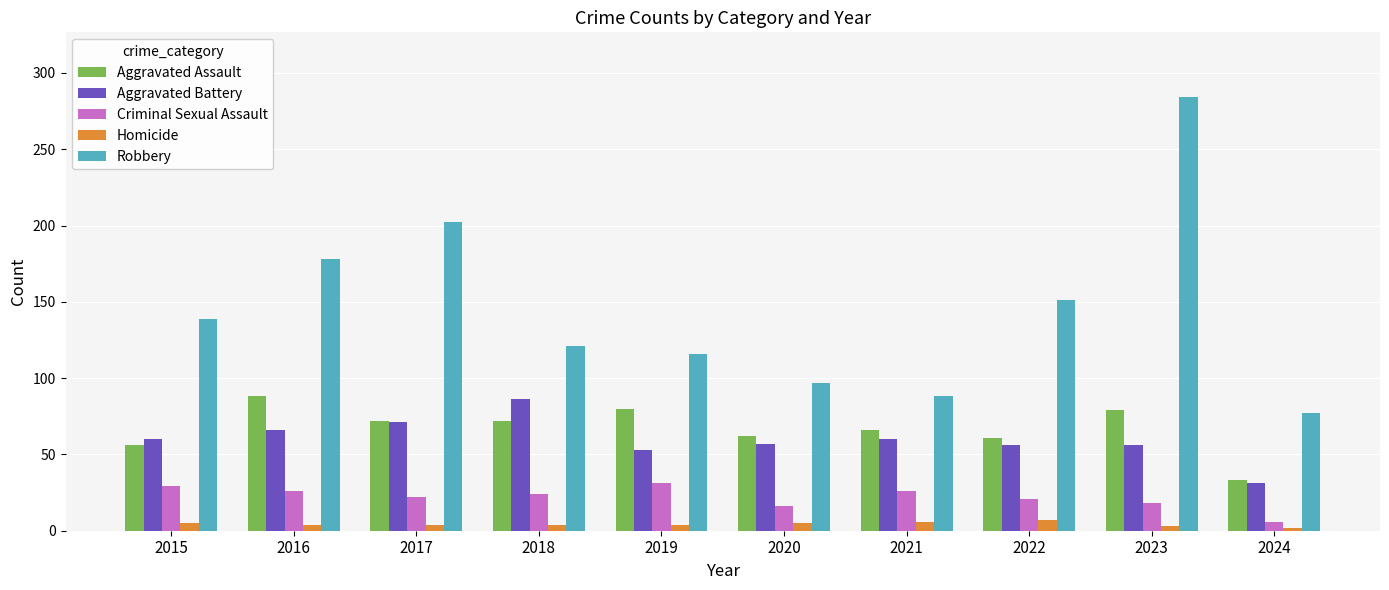

The value of Criminal Sexual Assault at 2021 is 15. True or false?

False